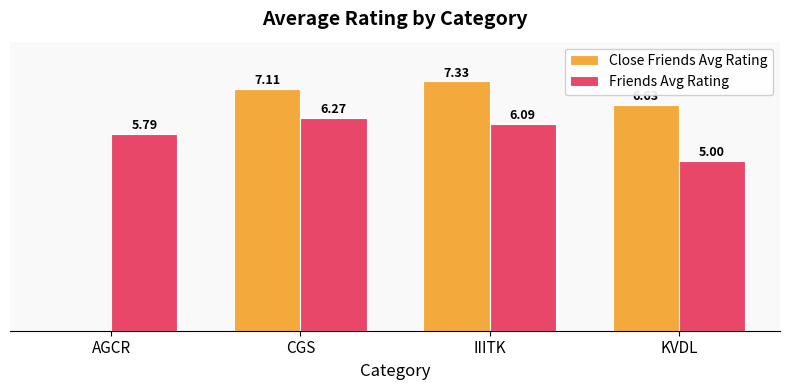

Which category has the highest value across all series?

IIITK